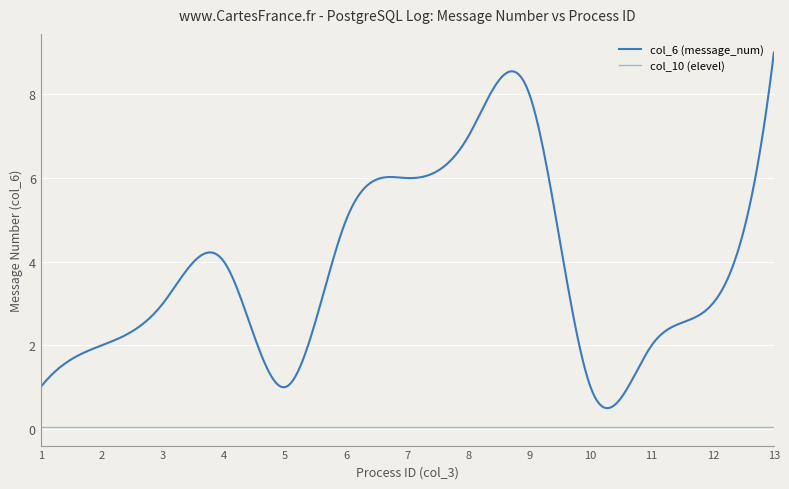

True or false: col_6 (message_num) and col_10 (elevel) cross at least once.

False